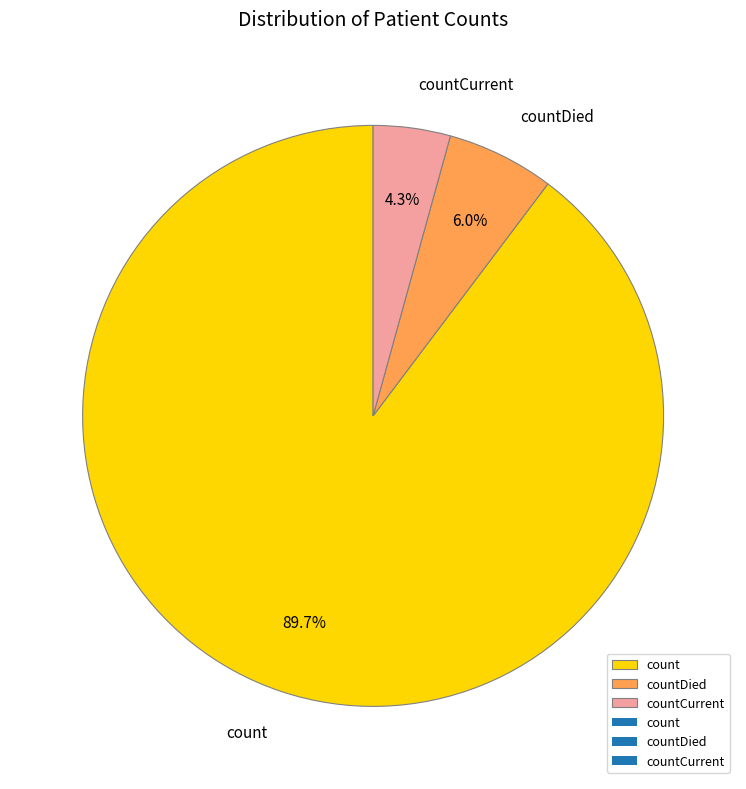

What is the largest slice in the pie chart?

count